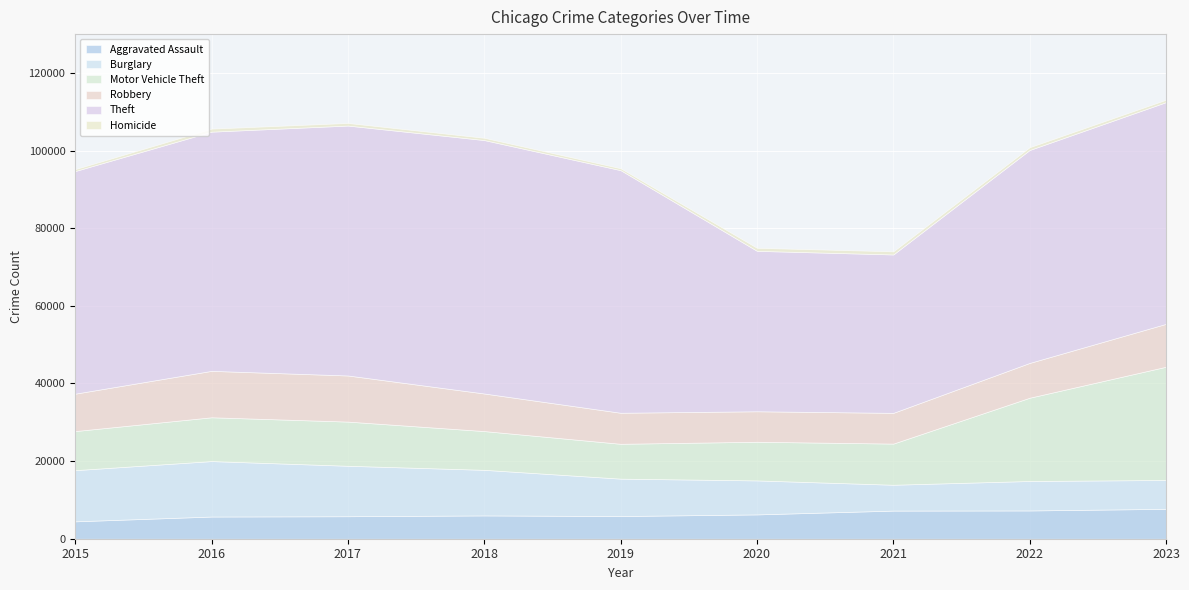

What is the total value across all series at 2015?

95216